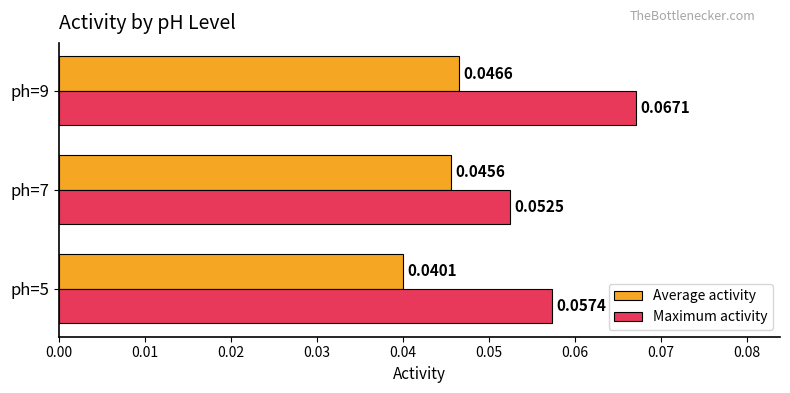

Rank the series by their maximum value, from lowest to highest.

Average activity, Maximum activity